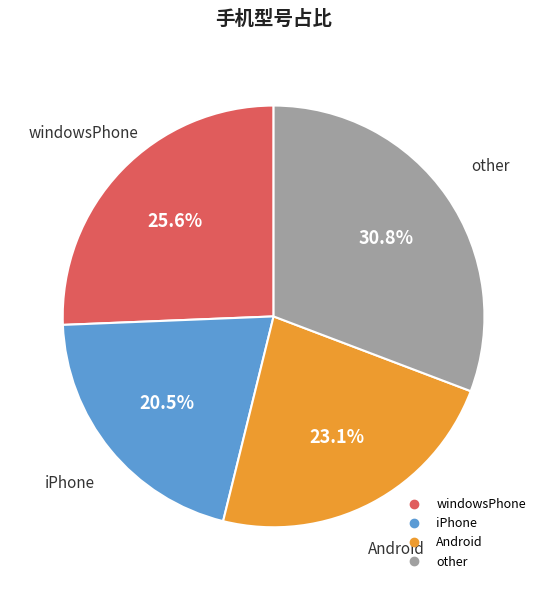

To the nearest percent, what is the difference between the largest and smallest slice percentages?

10%